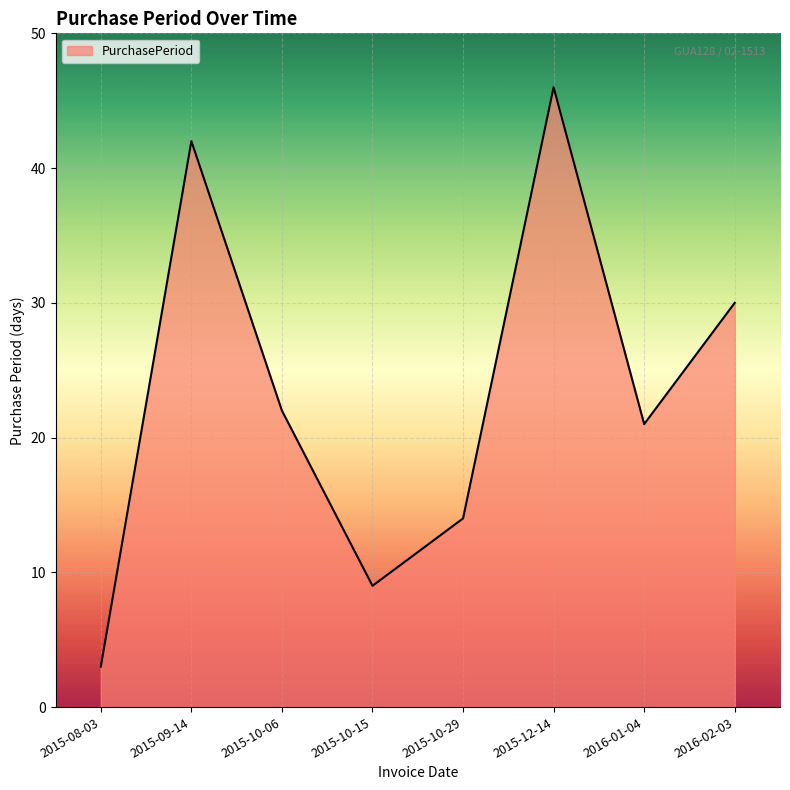

How many categories are shown in the chart?

8